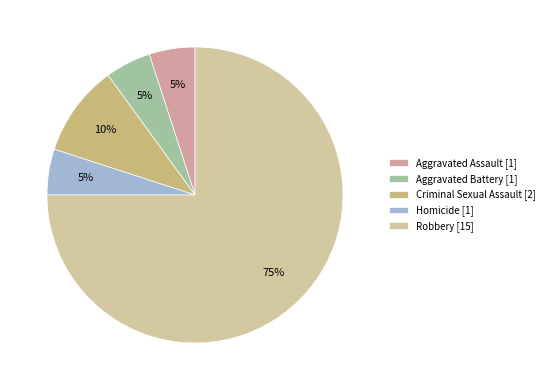

Which slice represents more than half of the pie?

Robbery